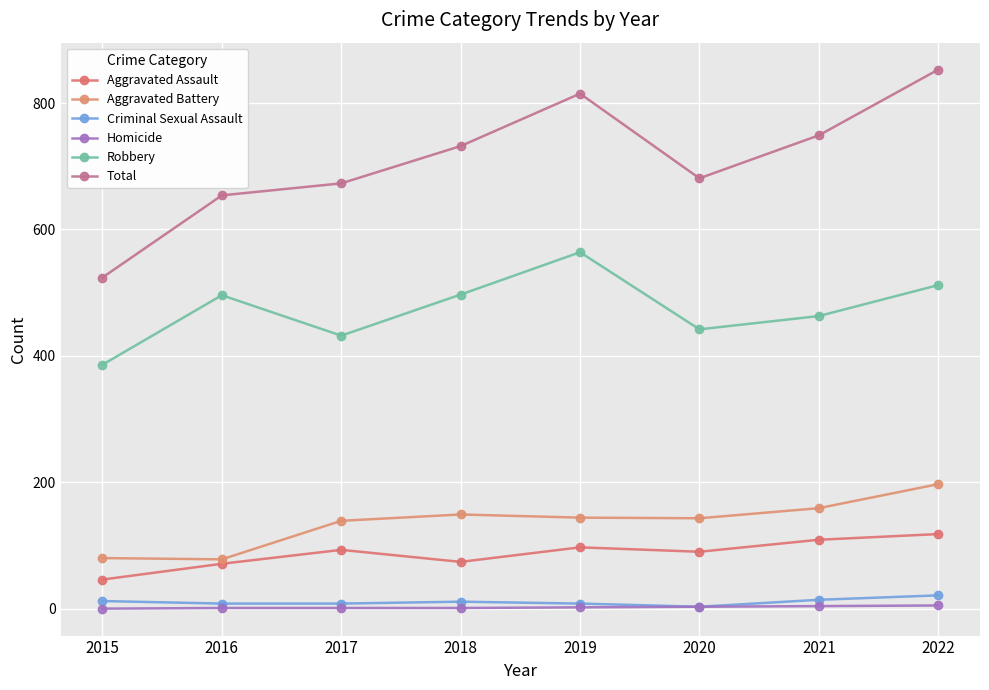

What is the difference between the second highest and second lowest values in the Robbery series?

80